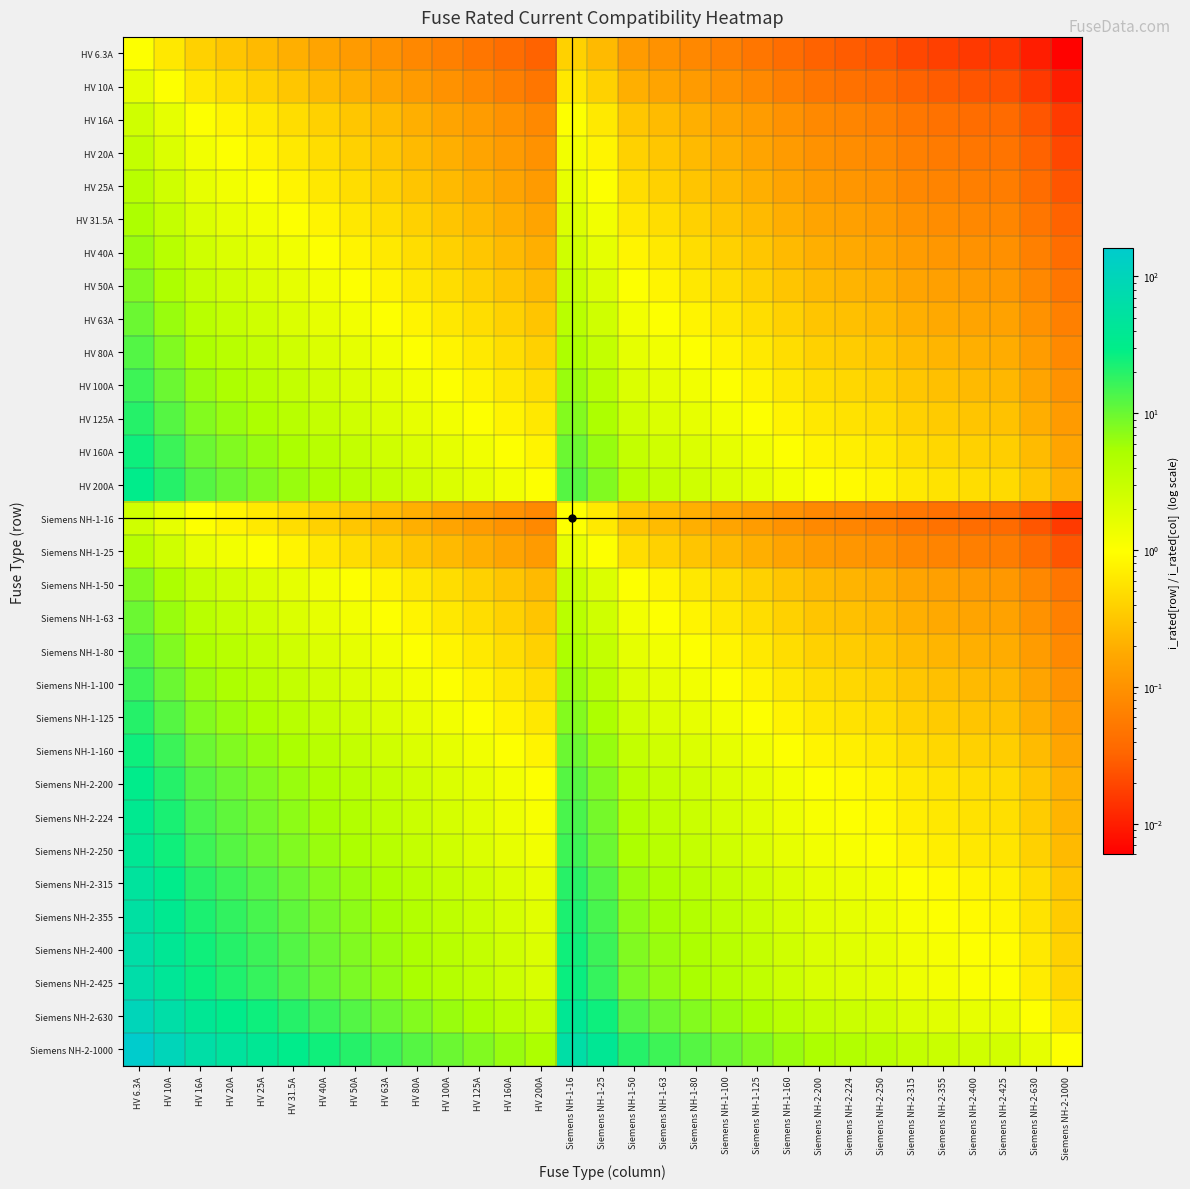

What is the spread (max minus min) of values at Siemens NH-1-25?

39.7